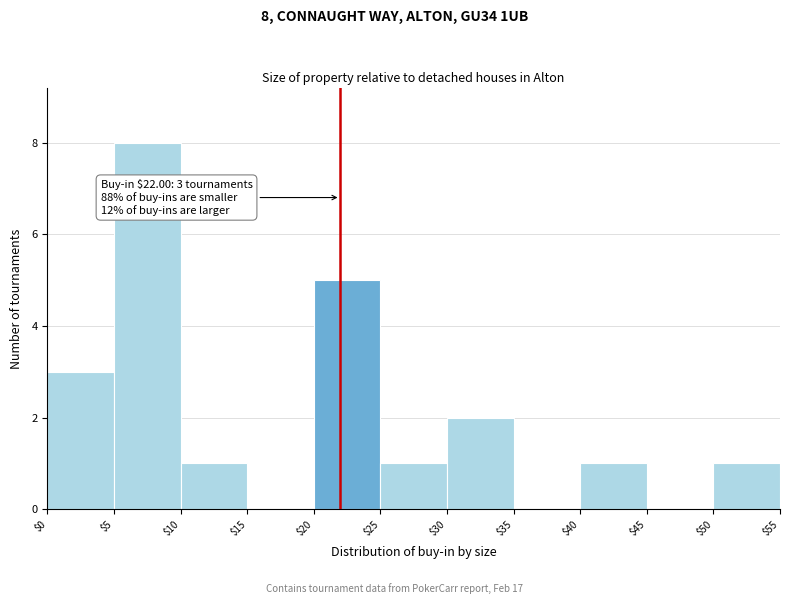

Which range on the x-axis has the tallest bar?

$5 to $10